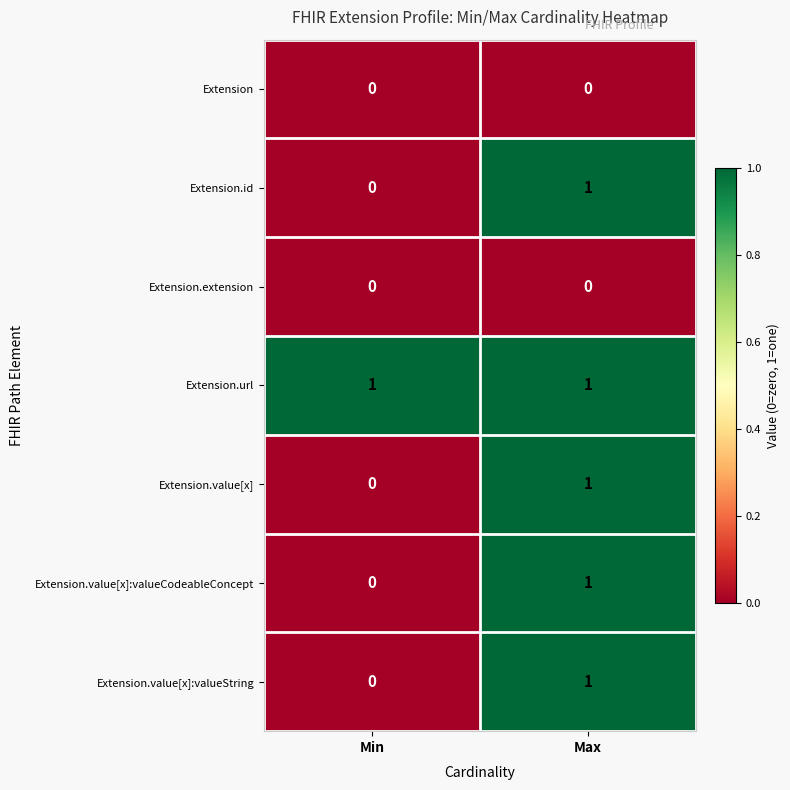

At which label is Extension.id closest to 0?

Min